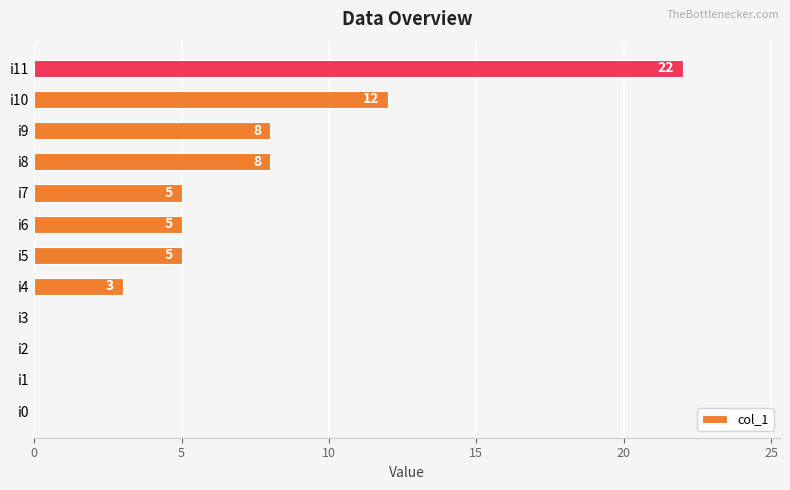

What is the greatest value displayed?

22